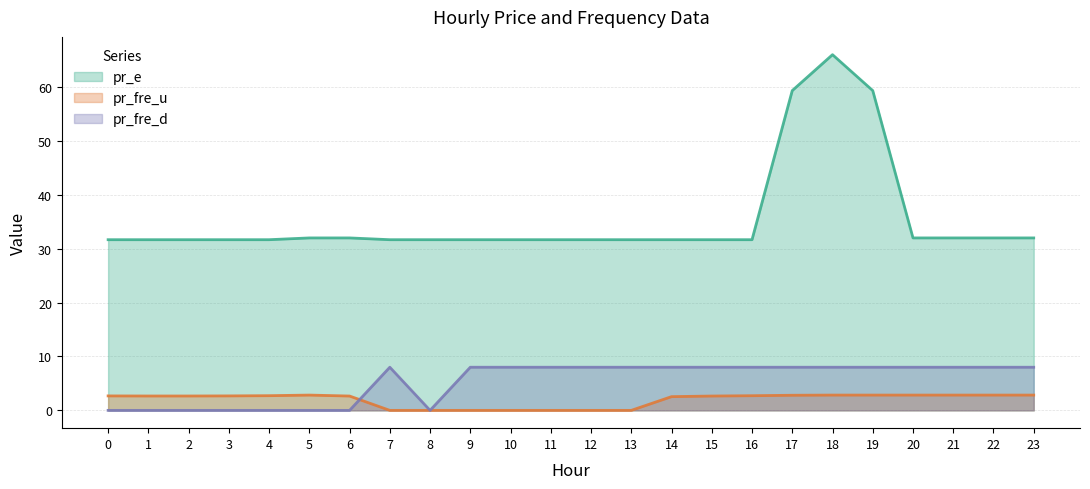

Which label corresponds to the smallest value in the chart?

1